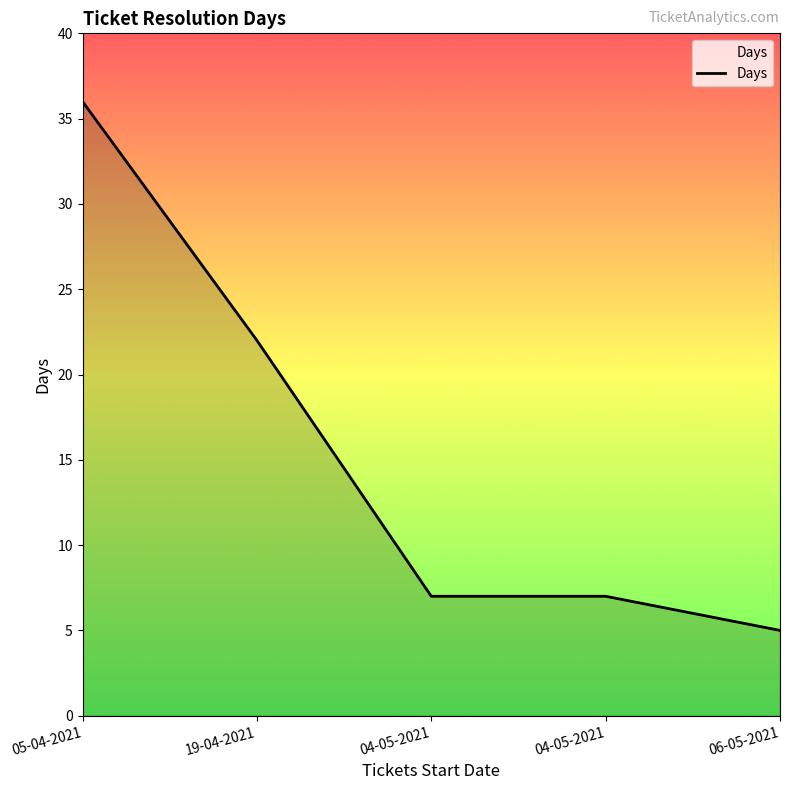

Is this an area chart (filled region under the line)?

Yes